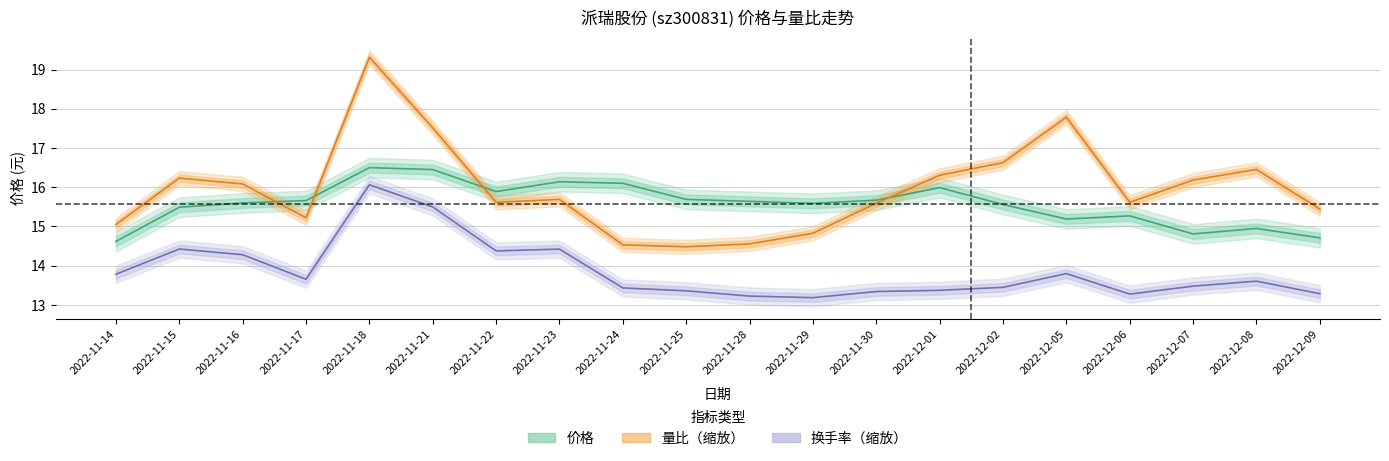

At which label does 价格 first exceed 15?

2022-11-15